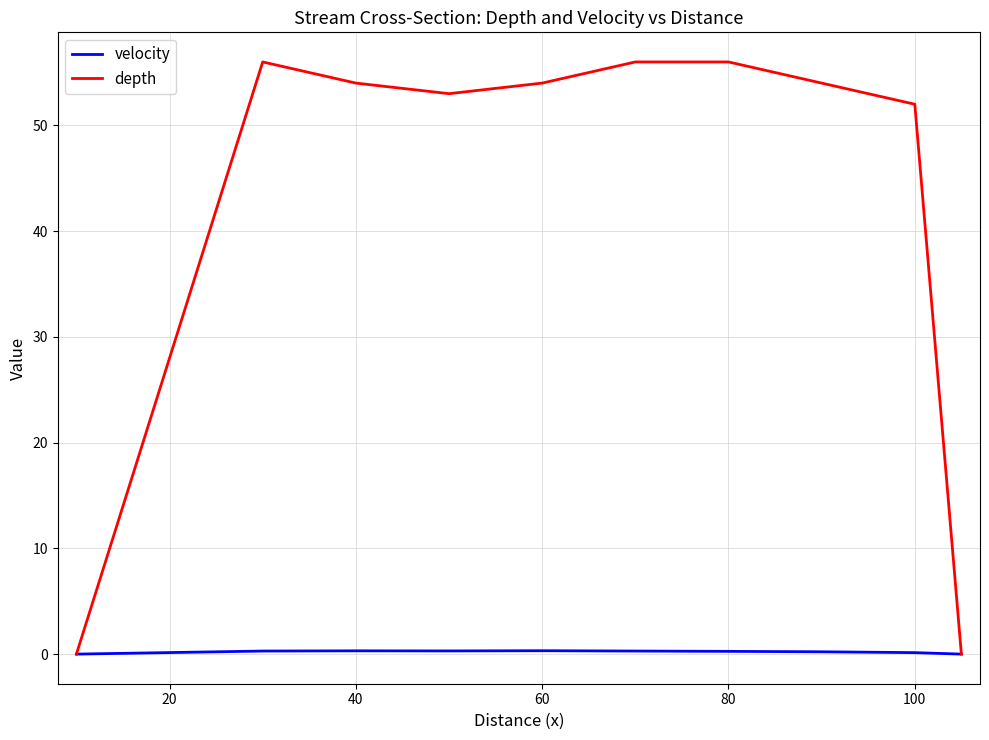

Which series has the widest spread of values?

depth